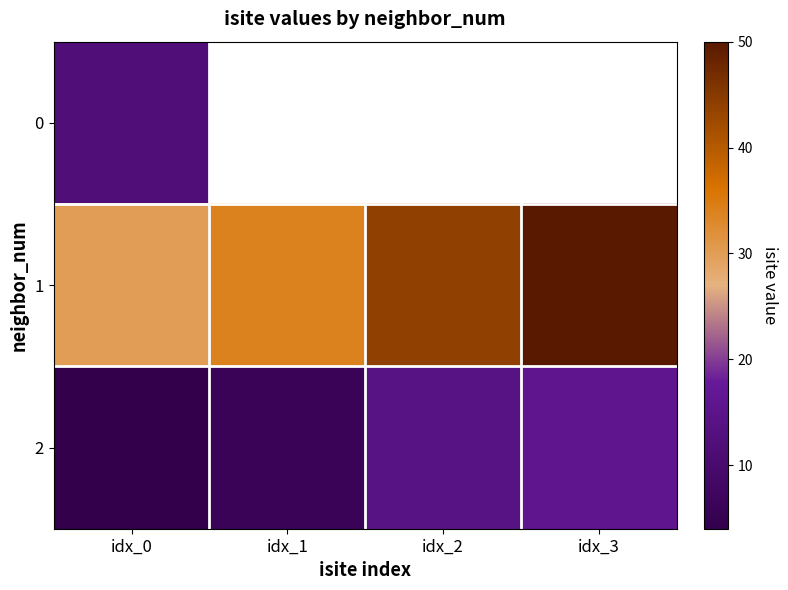

True or false: 0 has a value of 12.0 at idx_0.

True